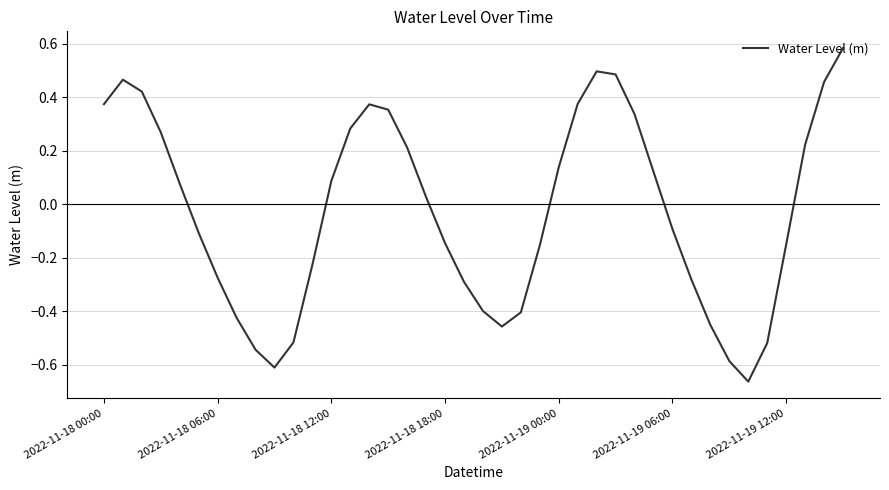

What is the difference between the maximum and minimum values?

1.2